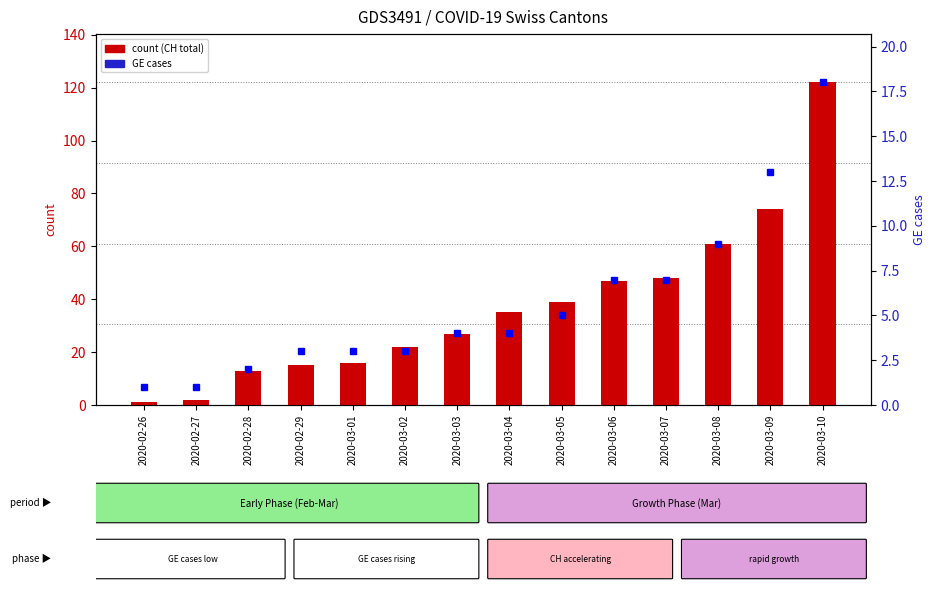

Rank the series by their average value, from highest to lowest.

count (CH total), GE cases